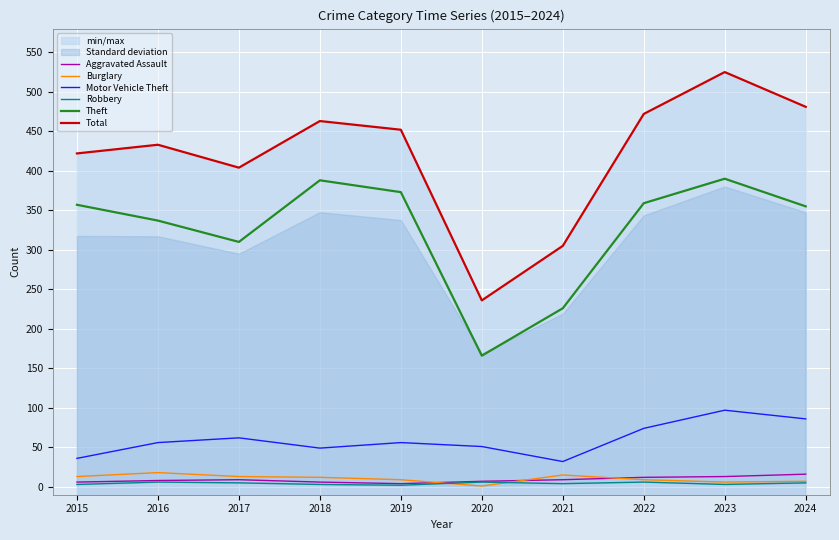

True or false: Burglary has more than 0 points higher than both neighbors.

True